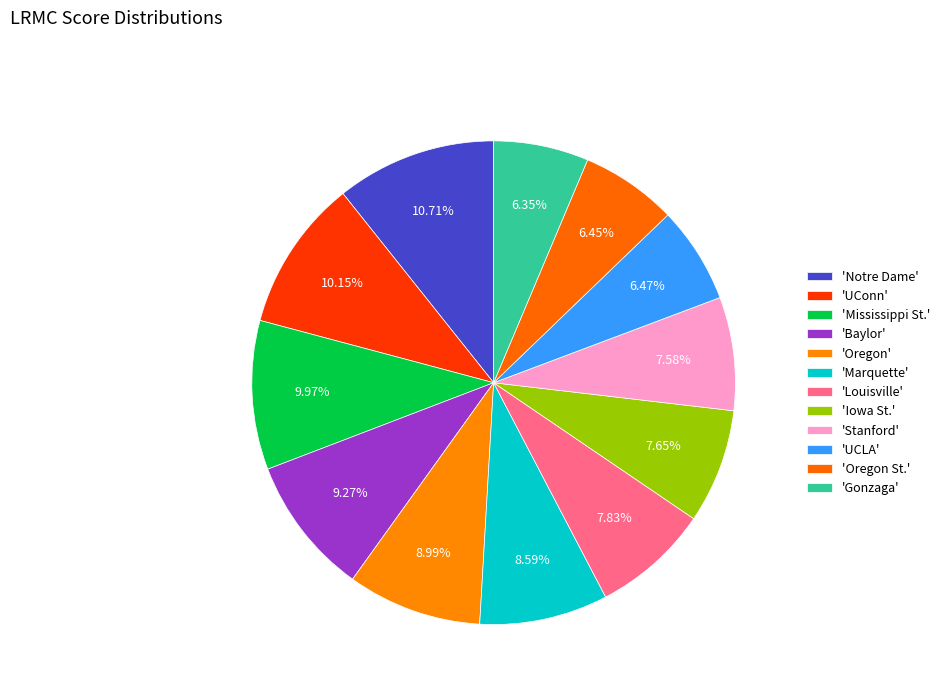

Which category has the biggest portion of the pie?

Notre Dame